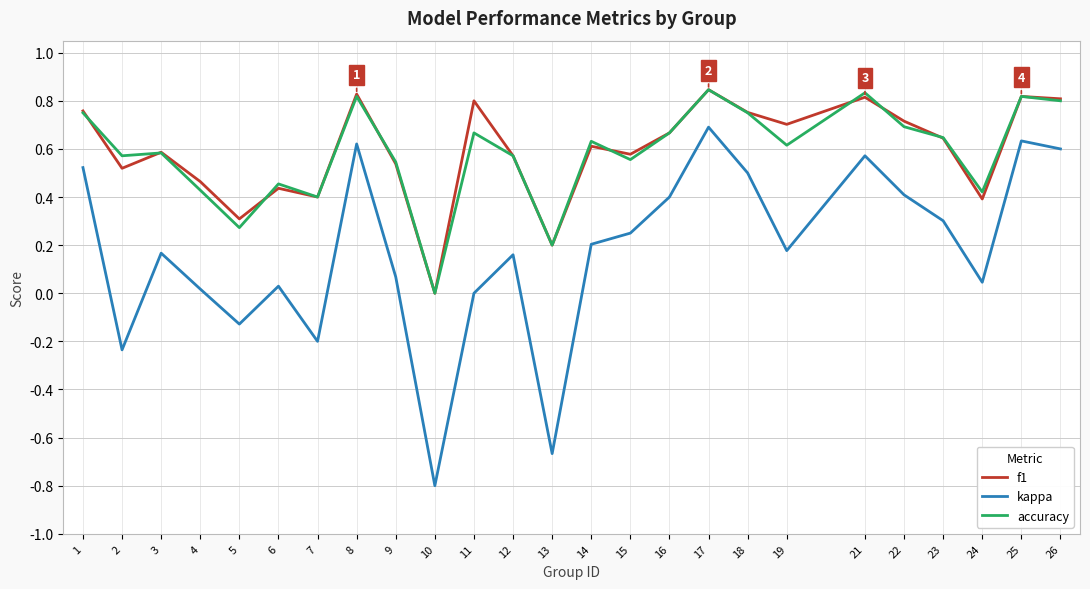

What is the total value across all series at 26?

2.2